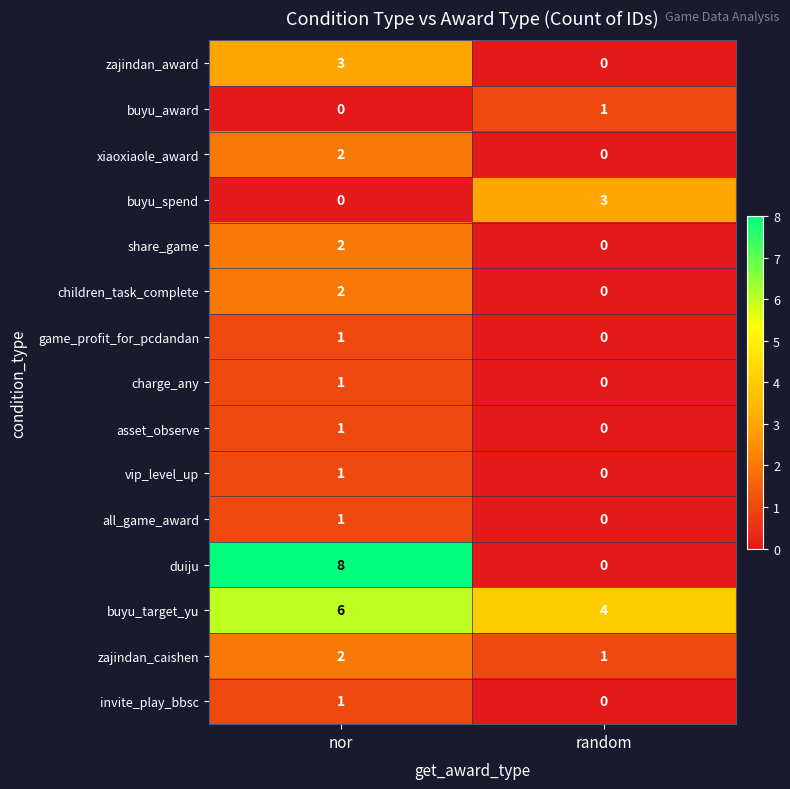

What is the maximum value for zajindan_award?

3